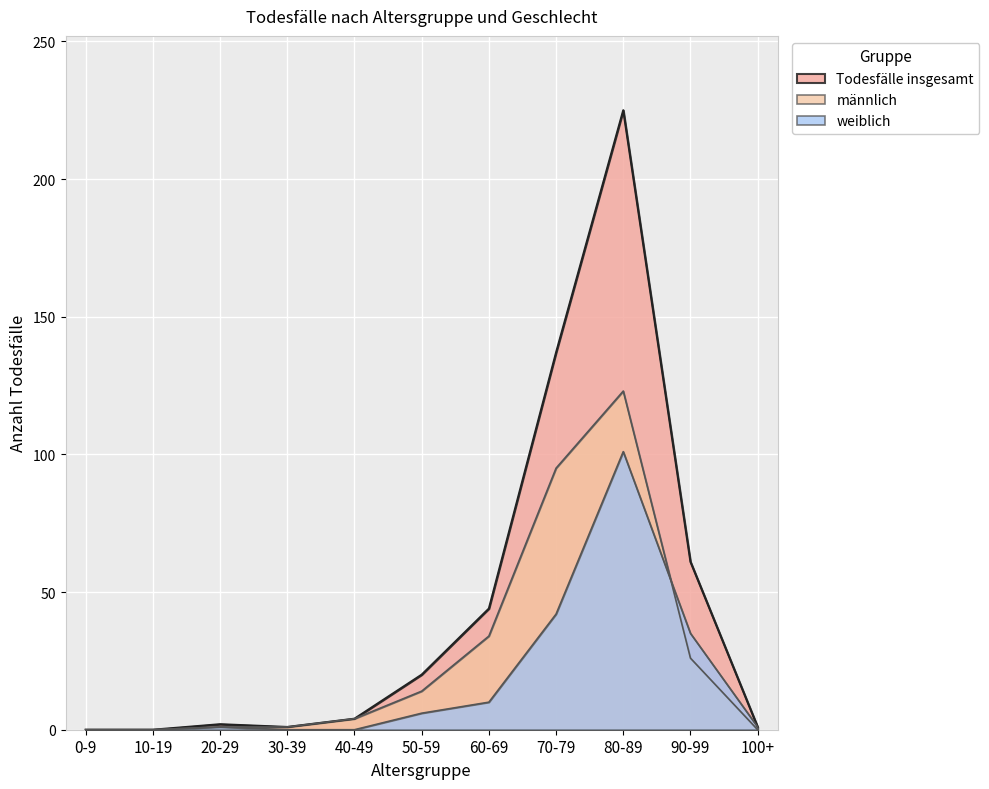

Is it true that männlich equals 123 at 80-89?

True